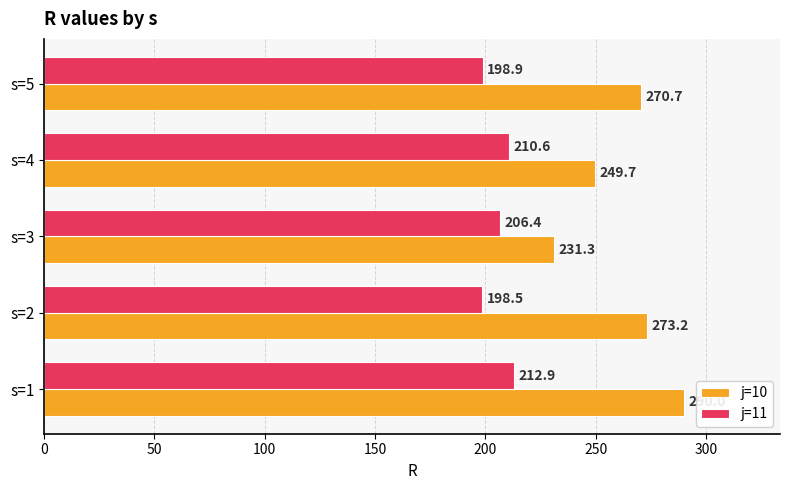

Between s=2 and s=3, which series saw the biggest shift?

j=10